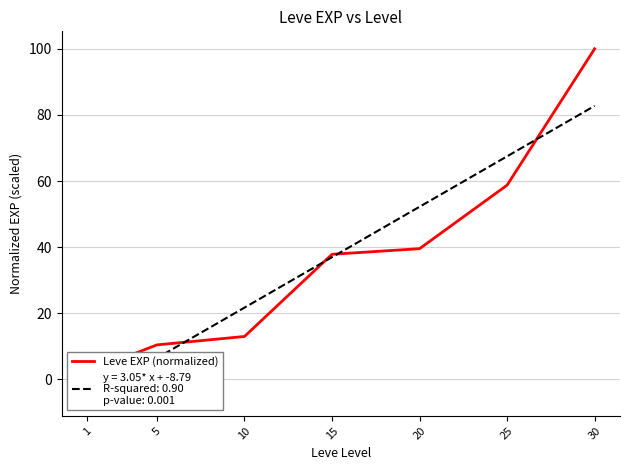

Reading left to right, list all the values displayed in this chart.

2.3	10.5	13.0	37.9	39.5	58.8	100.0